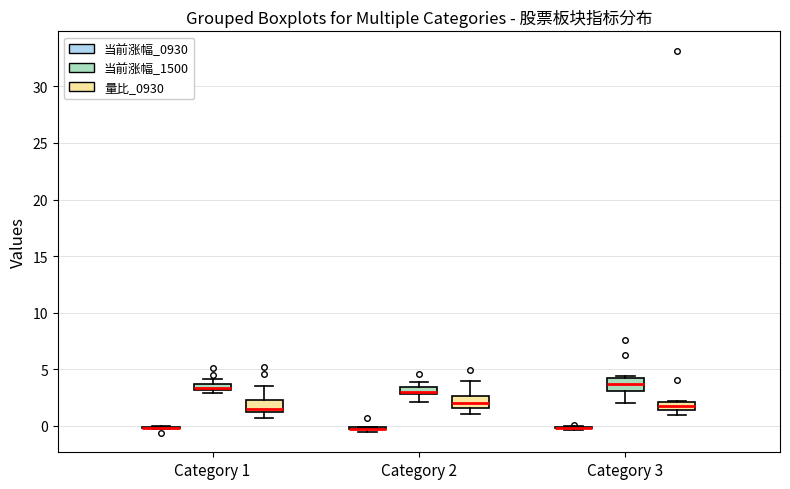

Where is the lower edge of the box for Category 2 (量比_0930) on the y-axis? The values are not printed on the chart, so give them approximately, as read against the axis.

1.5